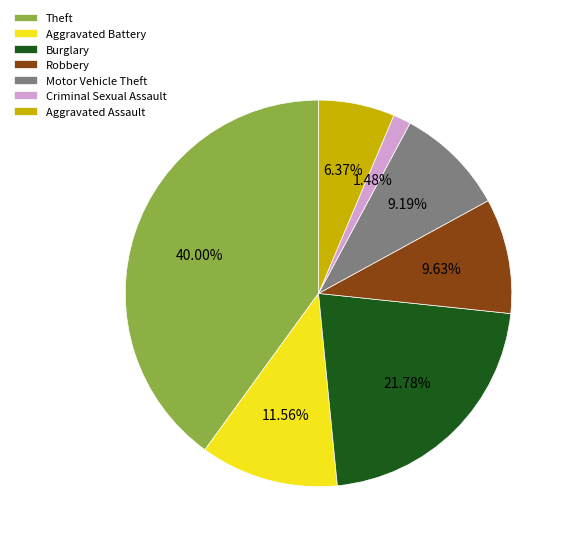

What percentage is the Theft slice, to the nearest percent?

40%